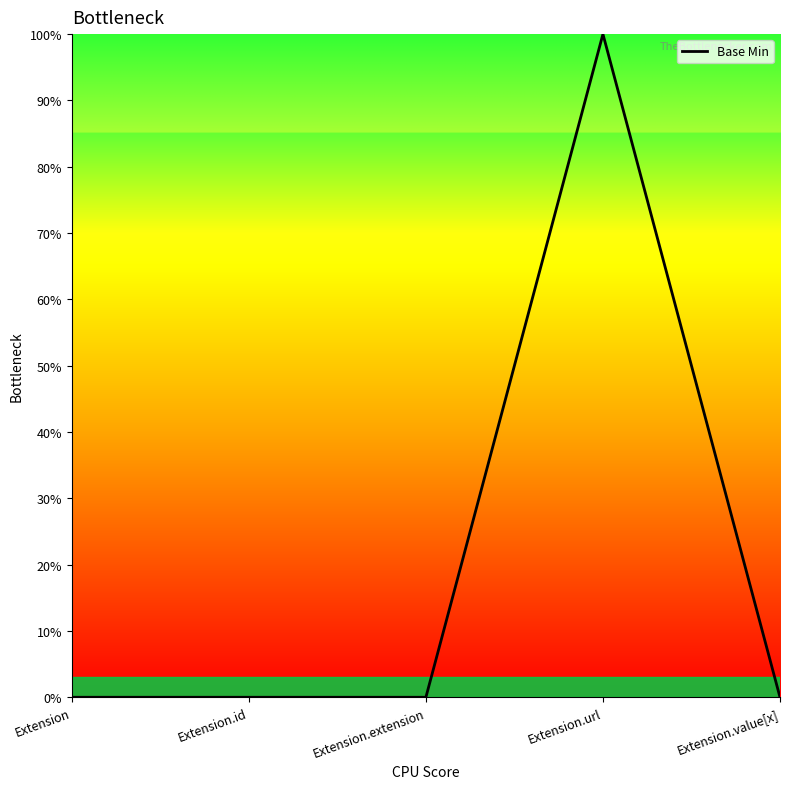

Does the chart display data point markers on the line(s)?

No